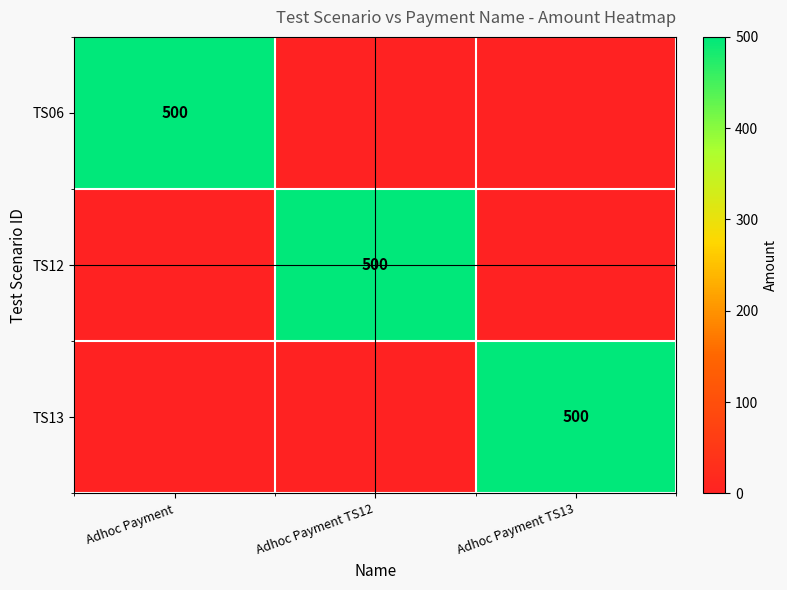

True or false: TS06 has a value of 239 at Adhoc Payment.

False